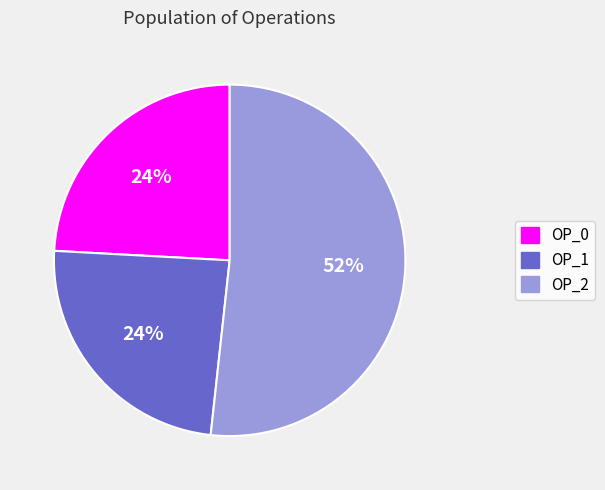

To the nearest percent, what percentage of the pie is OP_1?

24%